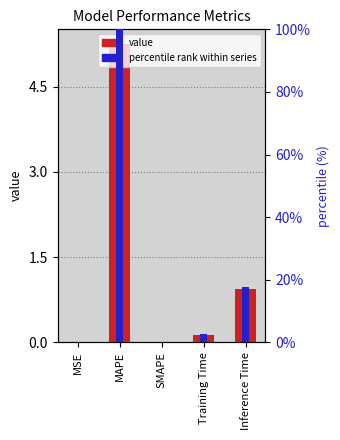

What value does the col_1 series have at Inference Time?

0.9